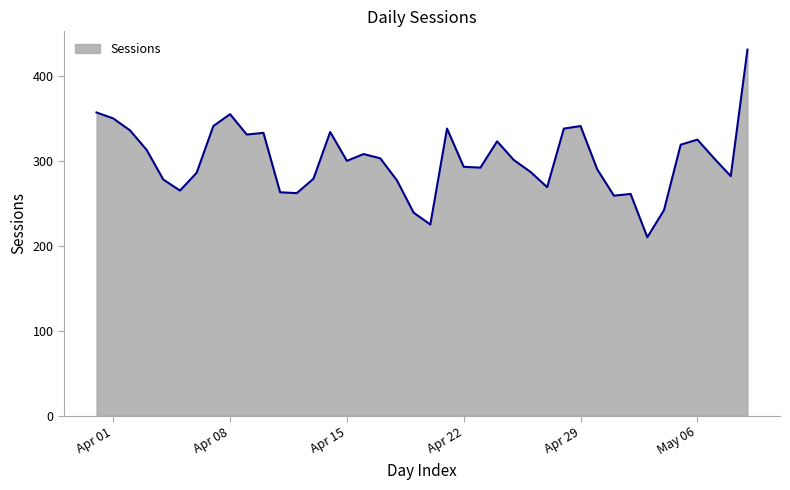

What is the difference between the maximum and minimum values?

221